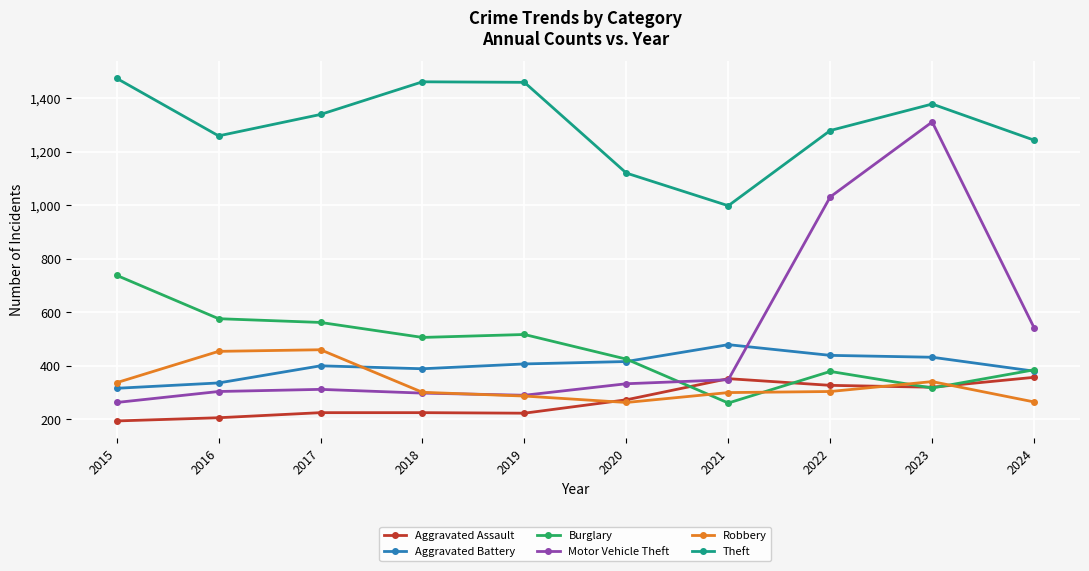

What is the spread (max minus min) of values at 2023?

1061